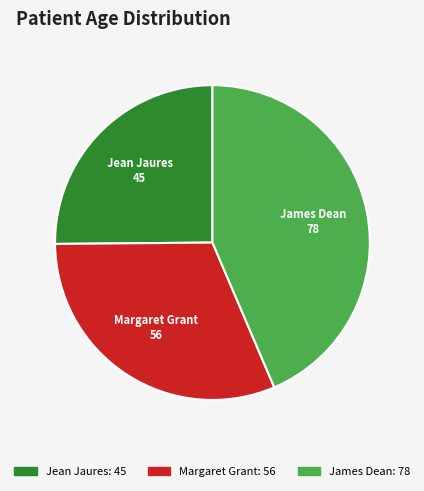

Is the sum of Margaret Grant and Jean Jaures greater than half?

Yes